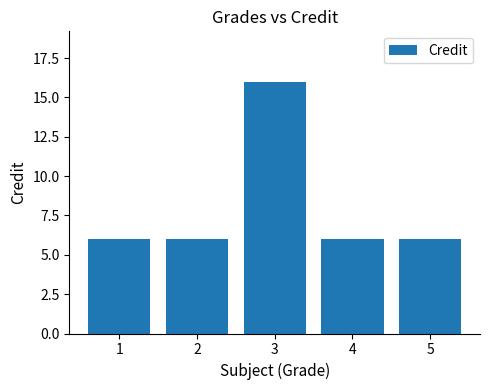

What is the sum of the values at 4 and 5?

12